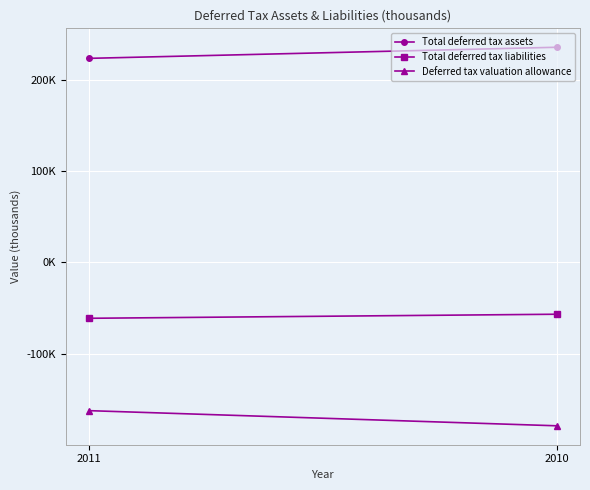

How many lines are shown in the chart?

3